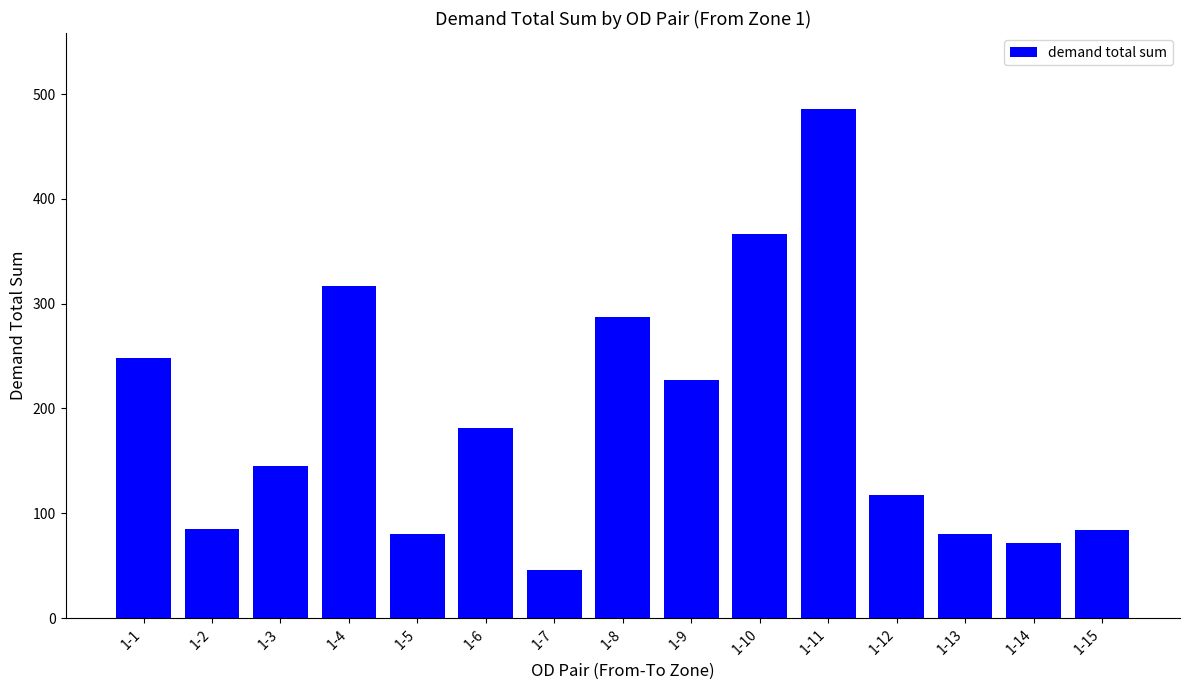

What value does the data have at 1-8?

287.6